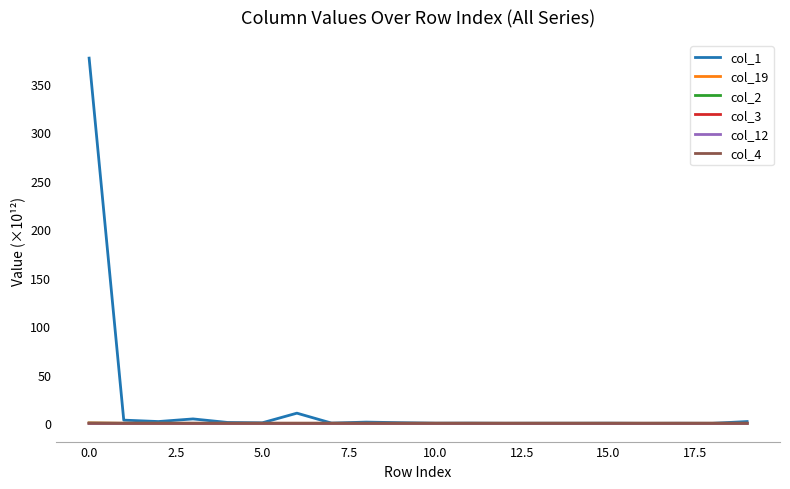

Which series has the largest range (max minus min)?

col_1